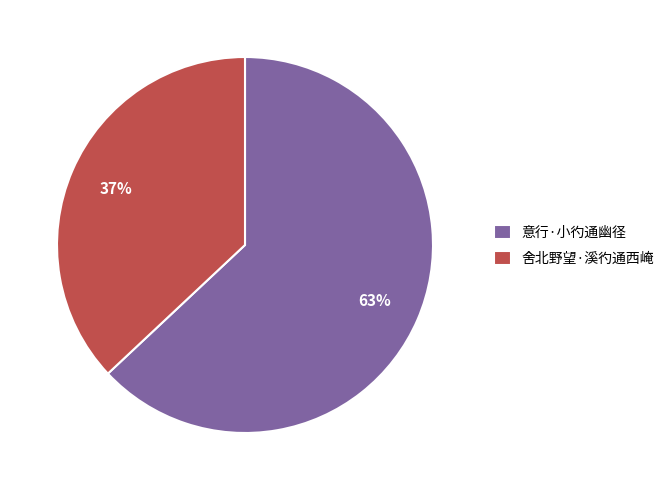

Count the number of slices in the pie.

2